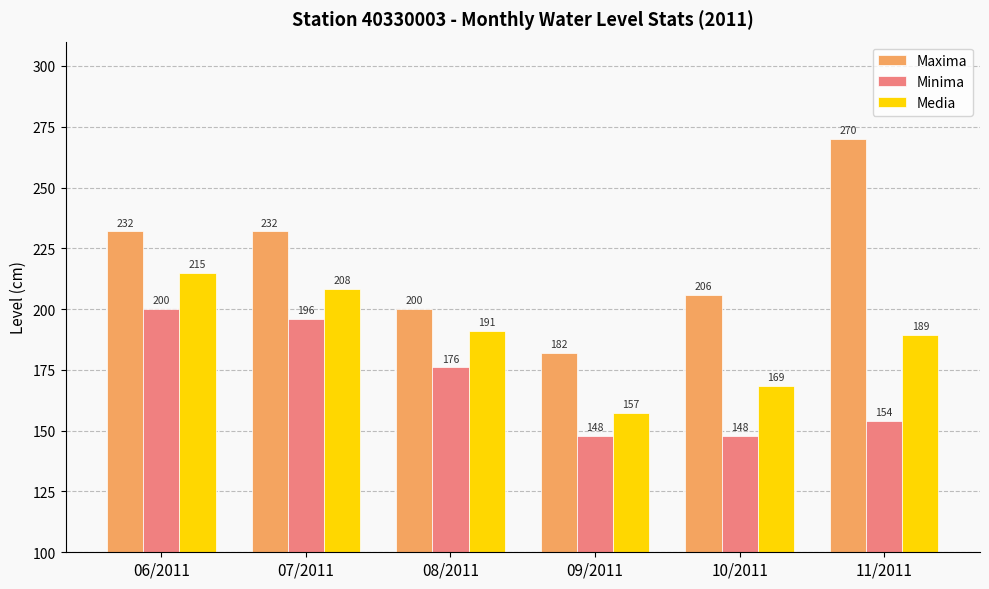

Are the bars grouped side by side (vs. stacked)?

Yes